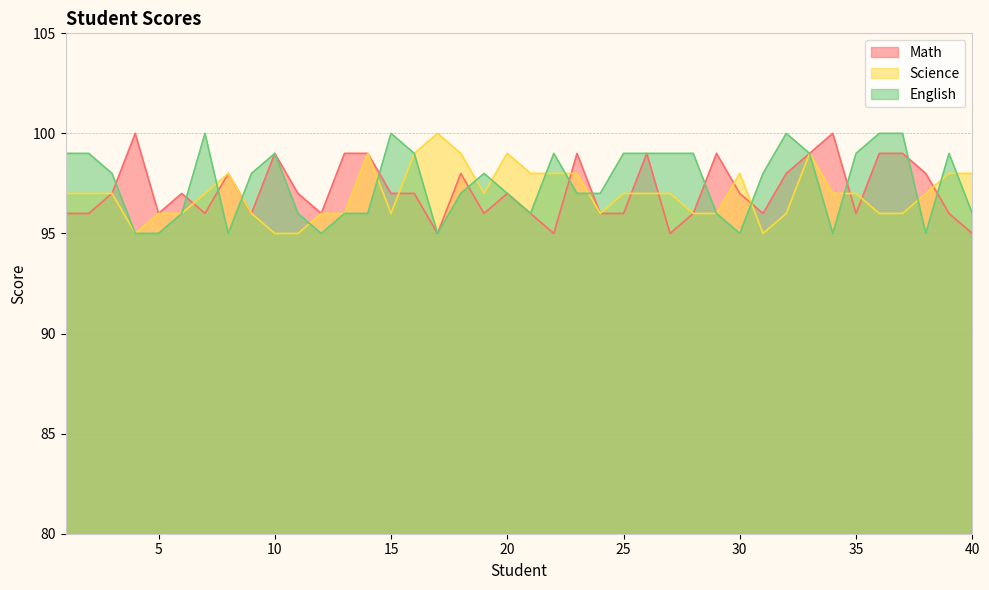

List the series in order of their peak value, lowest first.

Math, Science, English